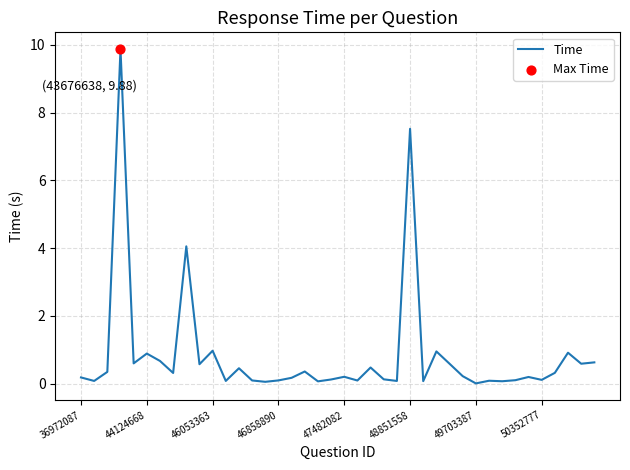

What is the maximum value shown in the chart?

9.9